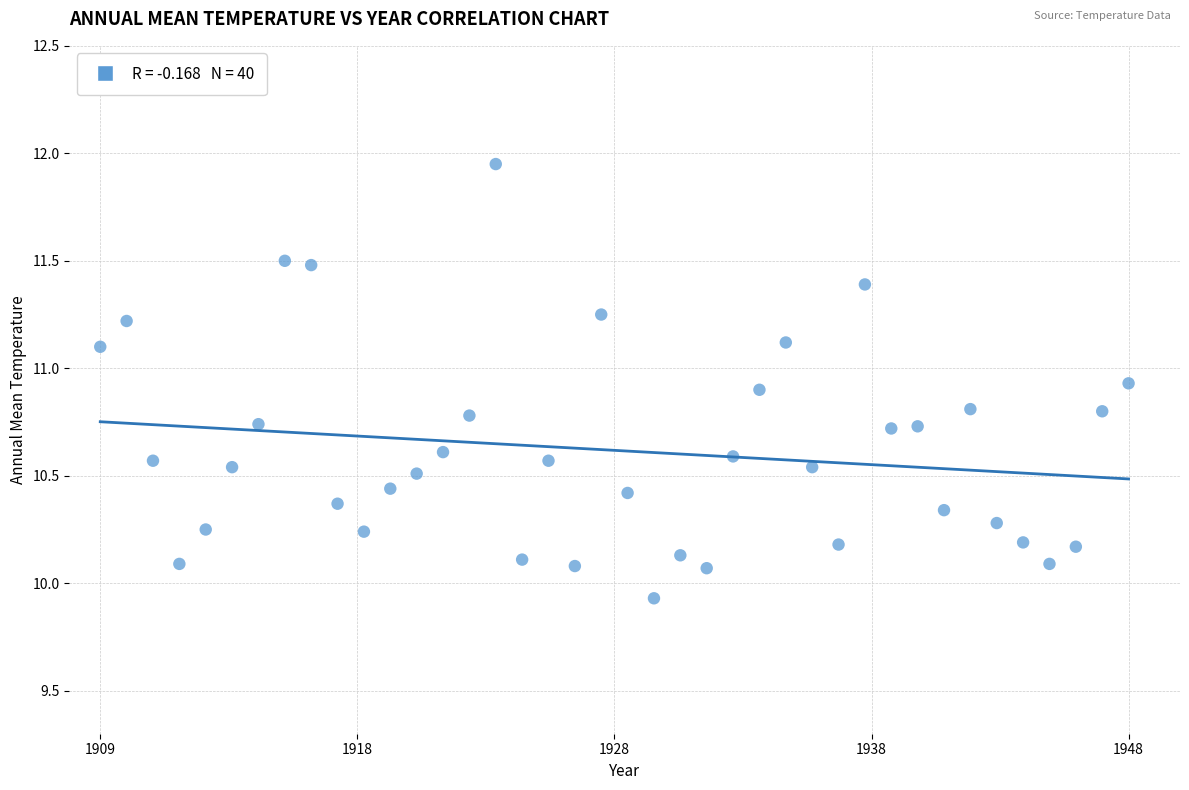

What is the range of X values (max minus min)?

1.0